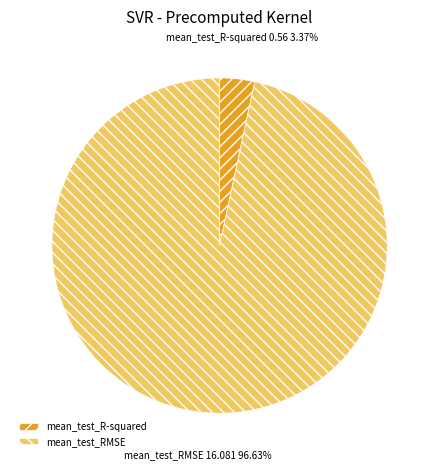

What is the smallest slice in the pie chart?

mean_test_R-squared